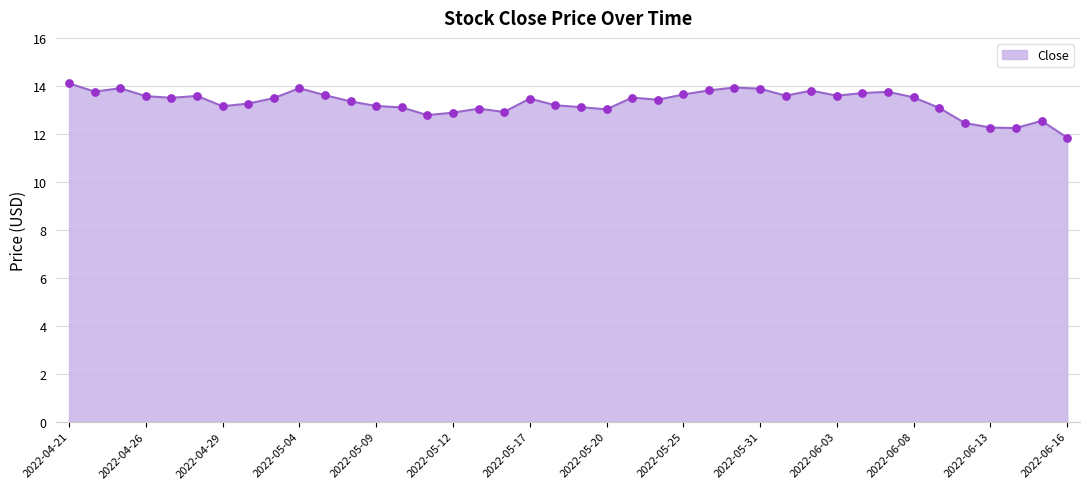

What is the change in value from 2022-05-11 to 2022-06-15?

-0.2